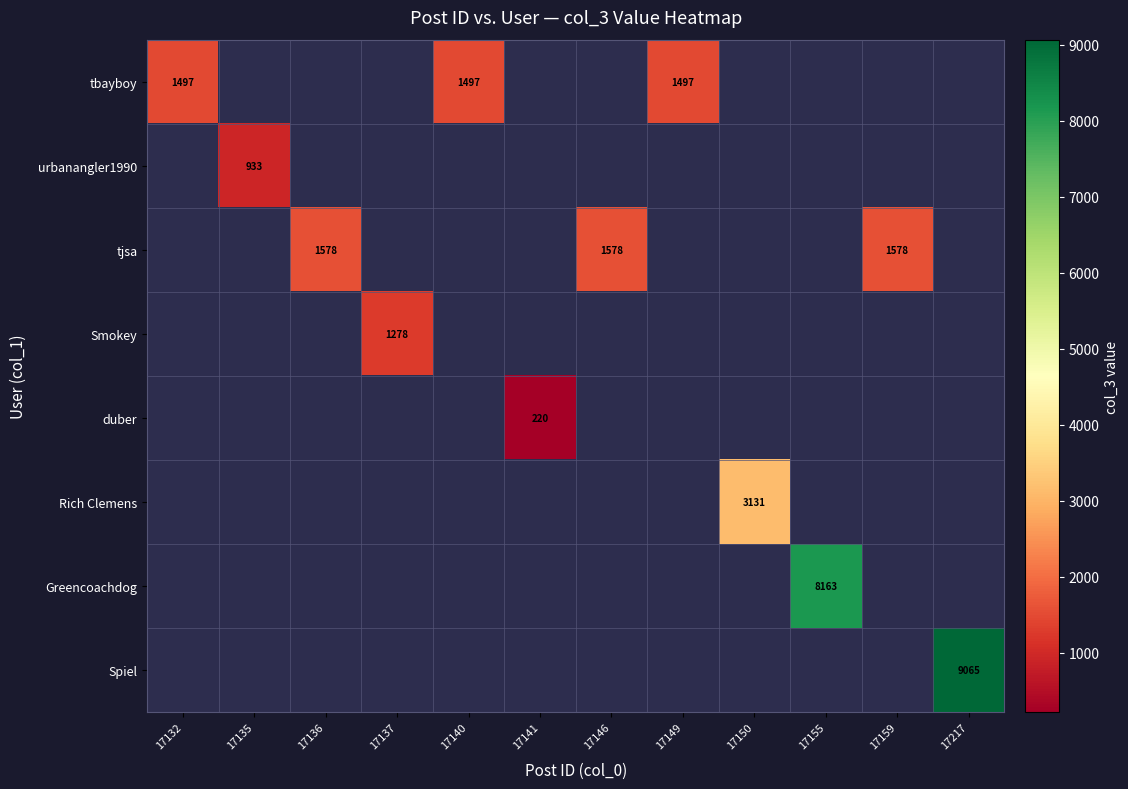

At how many categories does at least one series exceed 8397?

1